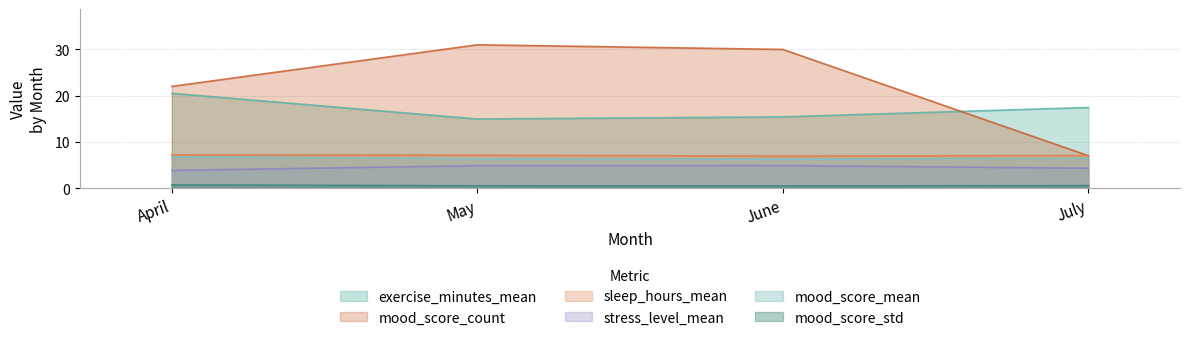

Between April and July, which series saw the biggest shift?

mood_score_count